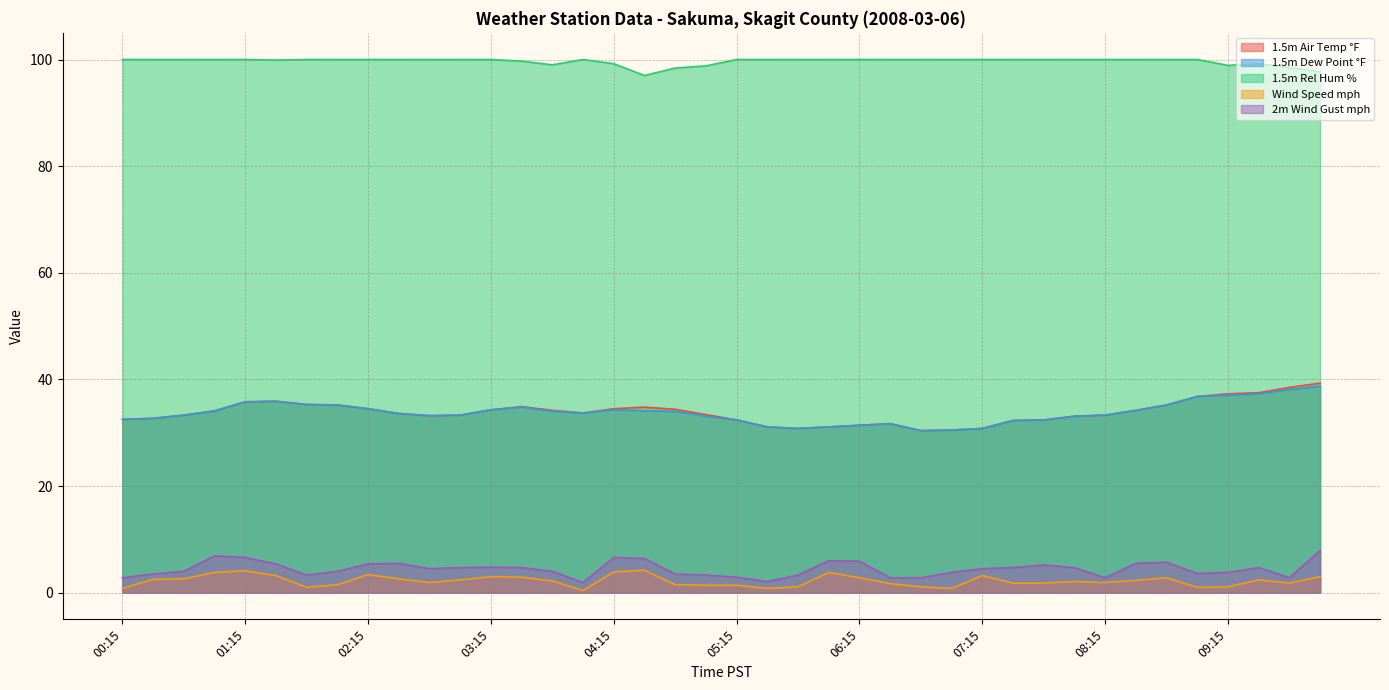

The value of 1.5m Air Temp °F at 02:15 is 53.6. True or false?

False